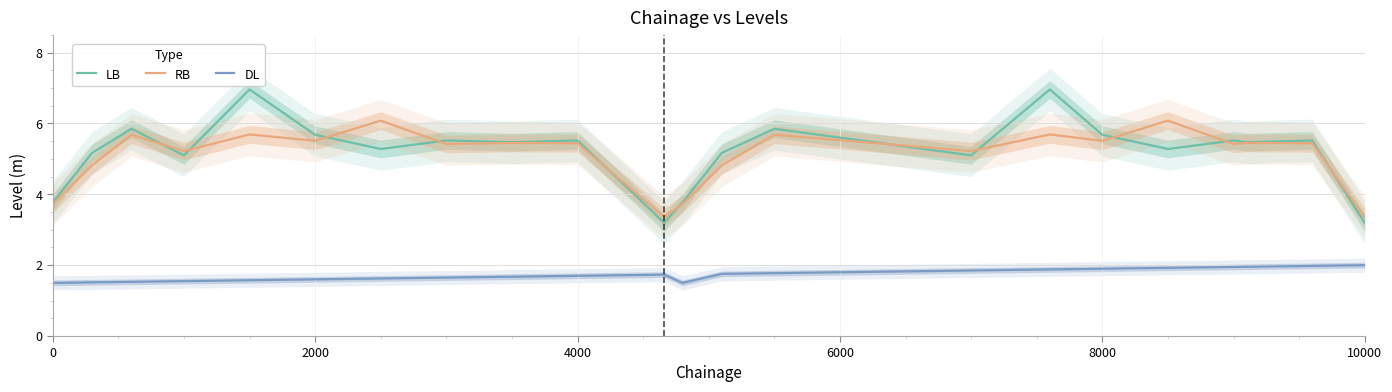

True or false: LB and DL cross at least once.

False